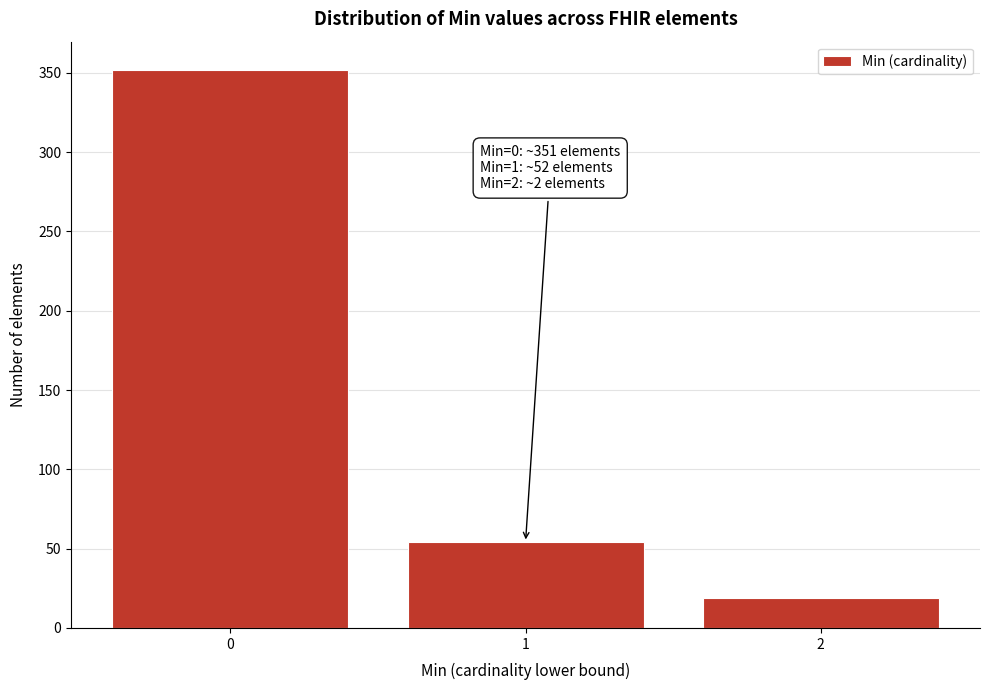

Over which range of the x-axis is the bar tallest?

-0.5 to 0.5